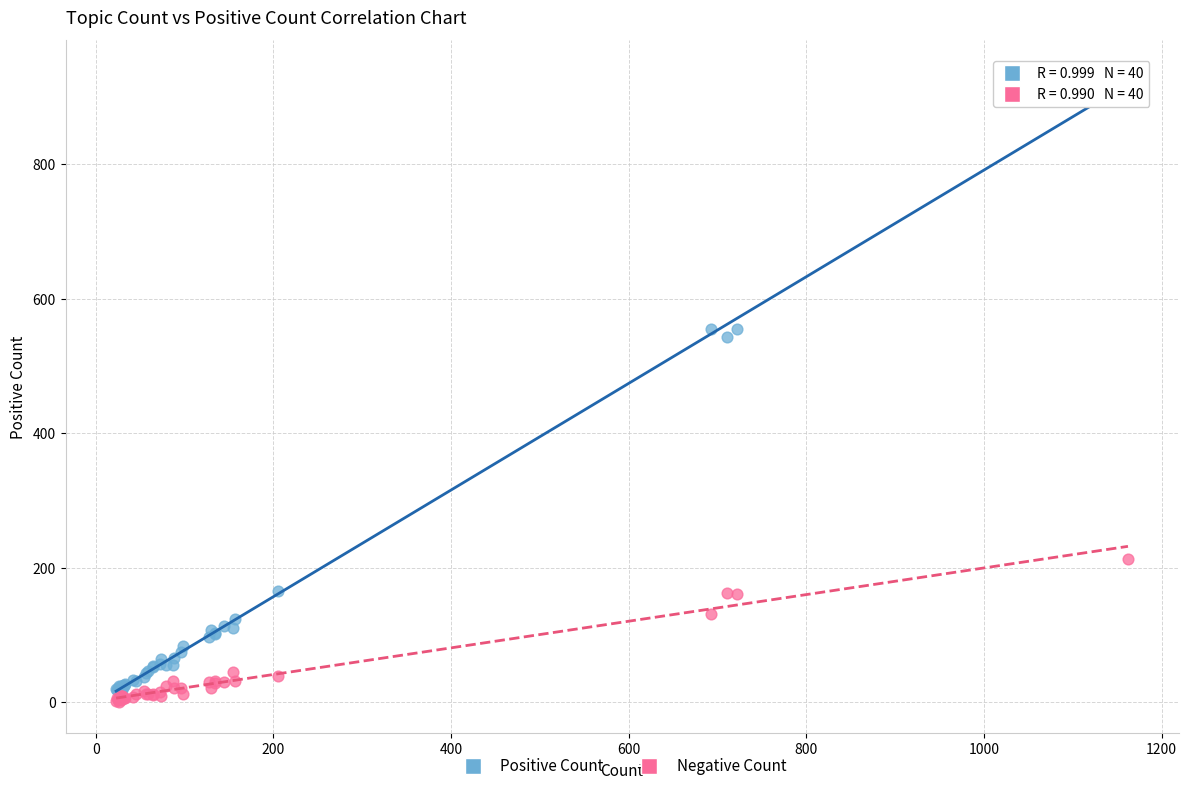

Which series contains the lowest Y value?

Negative Count